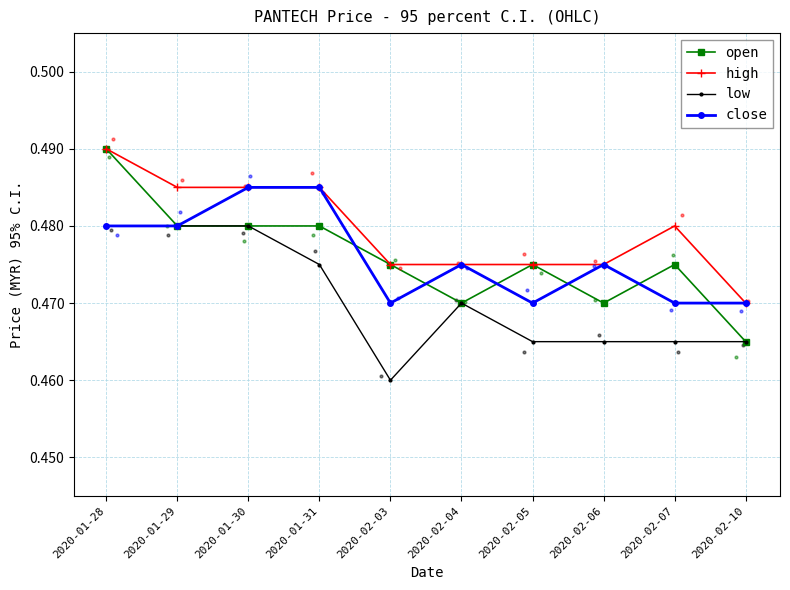

At which category is the sum across all series the highest?

2020-01-28